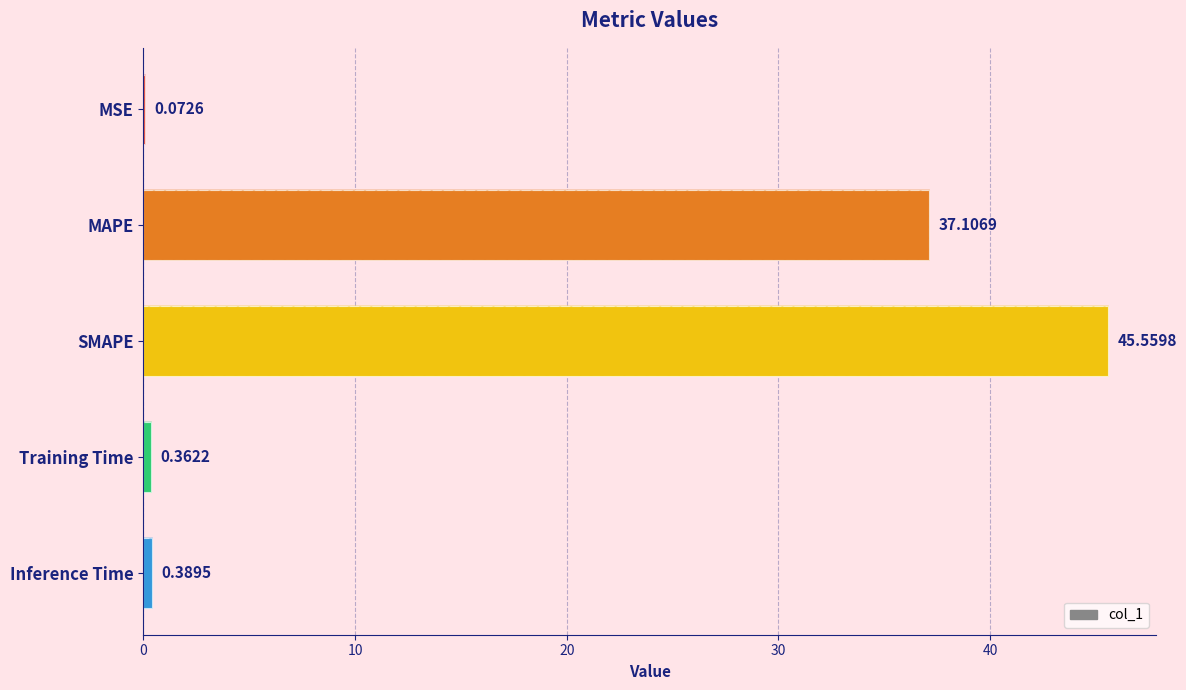

How many bars are there in total?

5